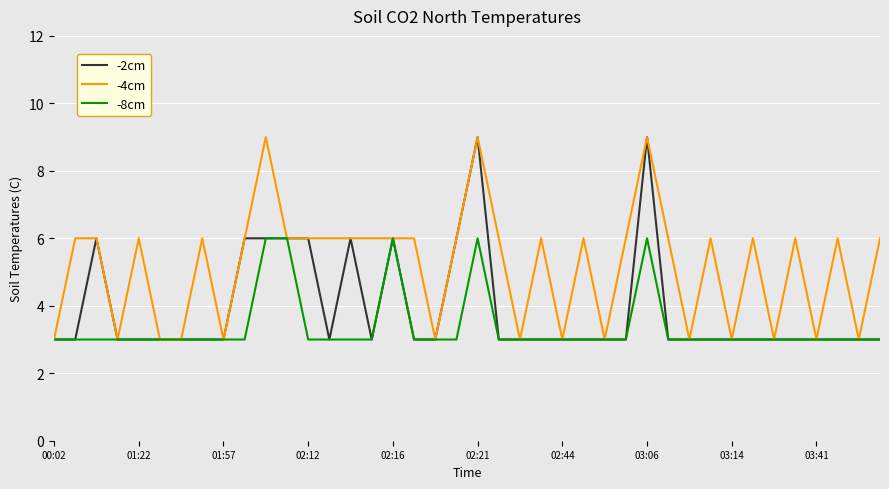

What is the difference between the maximum and minimum values in the -4cm series?

6